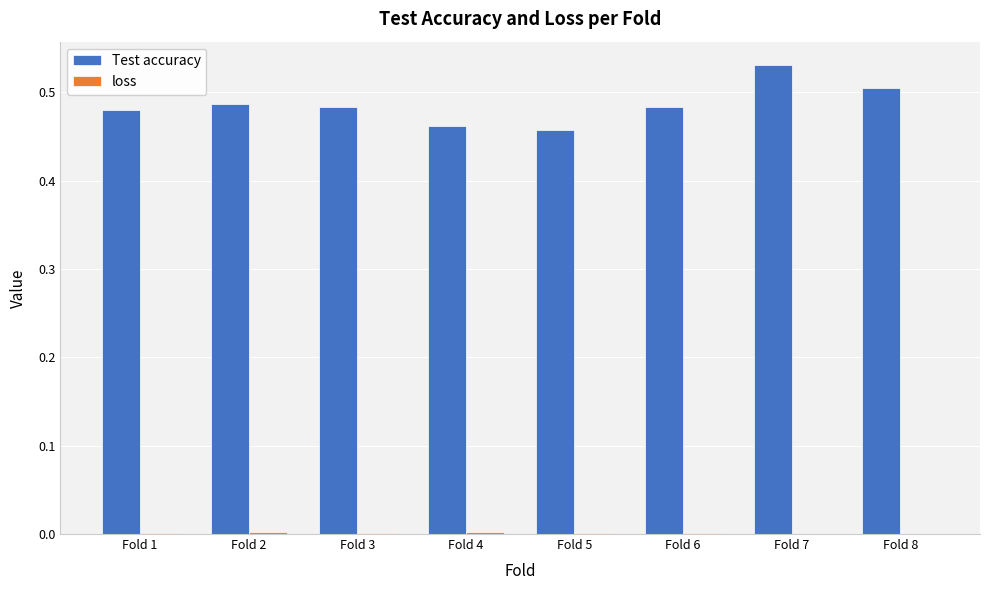

At which category is the sum across all series the highest?

Fold 7